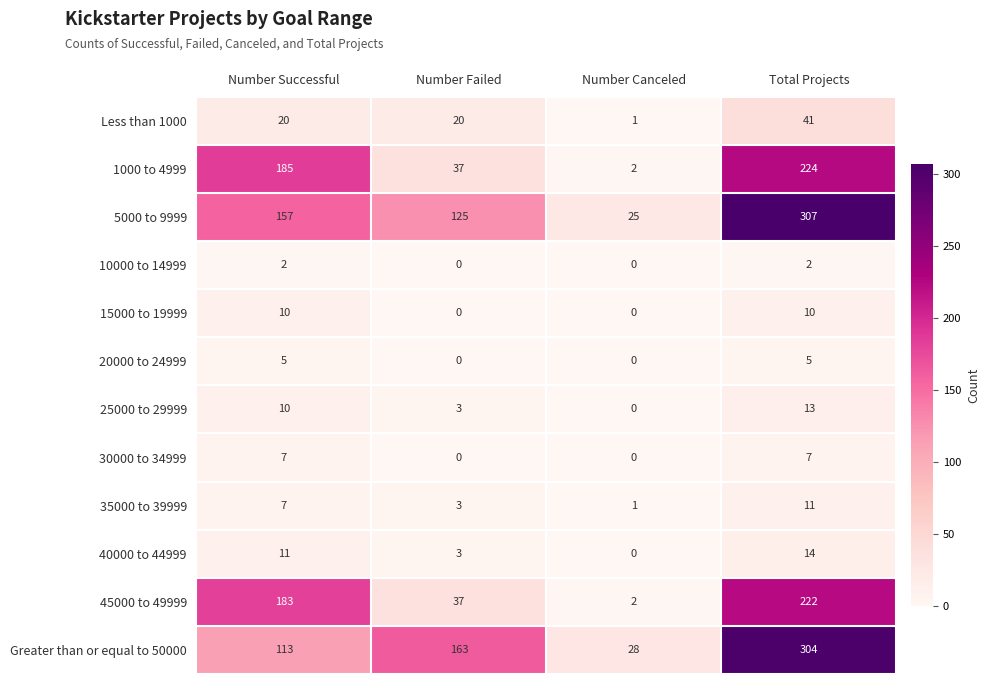

What is the sum of all 30000 to 34999 values?

14